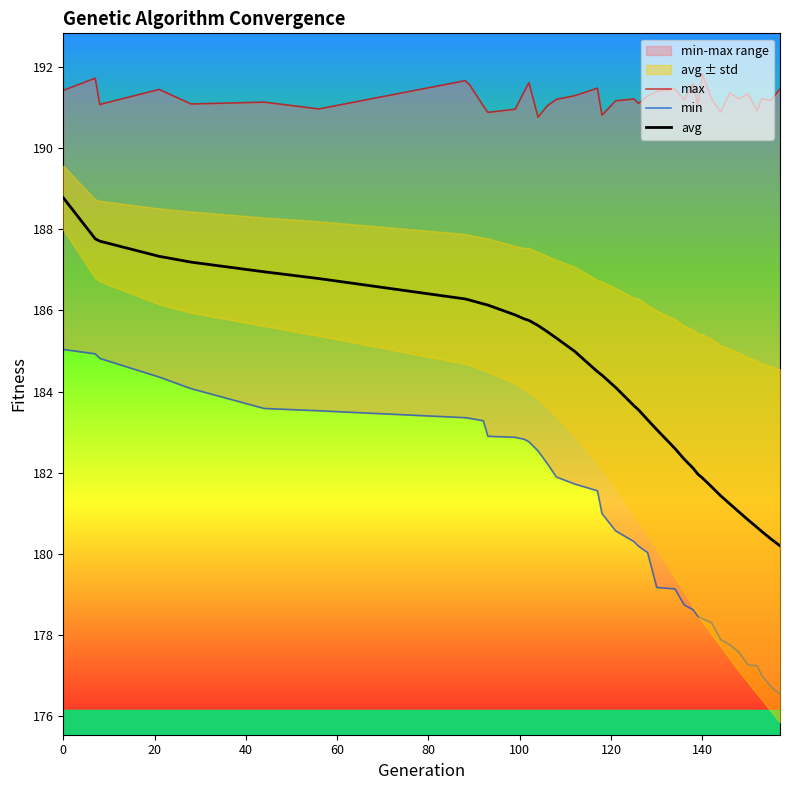

What is the highest value of the avg series?

188.8